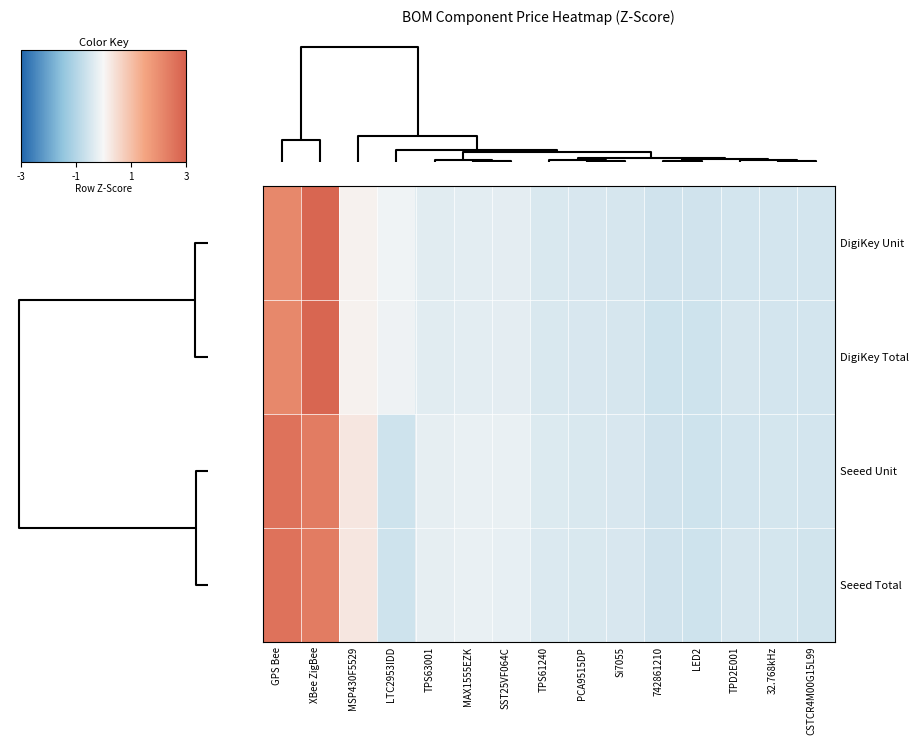

Reading left to right, list all the values displayed in this chart.

DigiKey Unit: GPS Bee=2.1	XBee ZigBee=2.8	MSP430F5529=0.1	LTC2953IDD=-0.1	TPS63001=-0.3	MAX1555EZK=-0.3	SST25VF064C=-0.3	TPS61240=-0.4	PCA9515DP=-0.4	Si7055=-0.5	742861210=-0.6	LED2=-0.6	TPD2E001=-0.5	32.768kHz=-0.5	CSTCR4M00G15L99=-0.5
DigiKey Total: GPS Bee=2.1	XBee ZigBee=2.8	MSP430F5529=0.1	LTC2953IDD=-0.1	TPS63001=-0.3	MAX1555EZK=-0.3	SST25VF064C=-0.3	TPS61240=-0.4	PCA9515DP=-0.5	Si7055=-0.5	742861210=-0.6	LED2=-0.6	TPD2E001=-0.5	32.768kHz=-0.5	CSTCR4M00G15L99=-0.5
Seeed Unit: GPS Bee=2.6	XBee ZigBee=2.4	MSP430F5529=0.3	LTC2953IDD=-0.6	TPS63001=-0.2	MAX1555EZK=-0.2	SST25VF064C=-0.2	TPS61240=-0.4	PCA9515DP=-0.4	Si7055=-0.5	742861210=-0.6	LED2=-0.6	TPD2E001=-0.5	32.768kHz=-0.5	CSTCR4M00G15L99=-0.5
Seeed Total: GPS Bee=2.6	XBee ZigBee=2.4	MSP430F5529=0.3	LTC2953IDD=-0.6	TPS63001=-0.3	MAX1555EZK=-0.2	SST25VF064C=-0.2	TPS61240=-0.4	PCA9515DP=-0.4	Si7055=-0.5	742861210=-0.6	LED2=-0.6	TPD2E001=-0.5	32.768kHz=-0.5	CSTCR4M00G15L99=-0.5